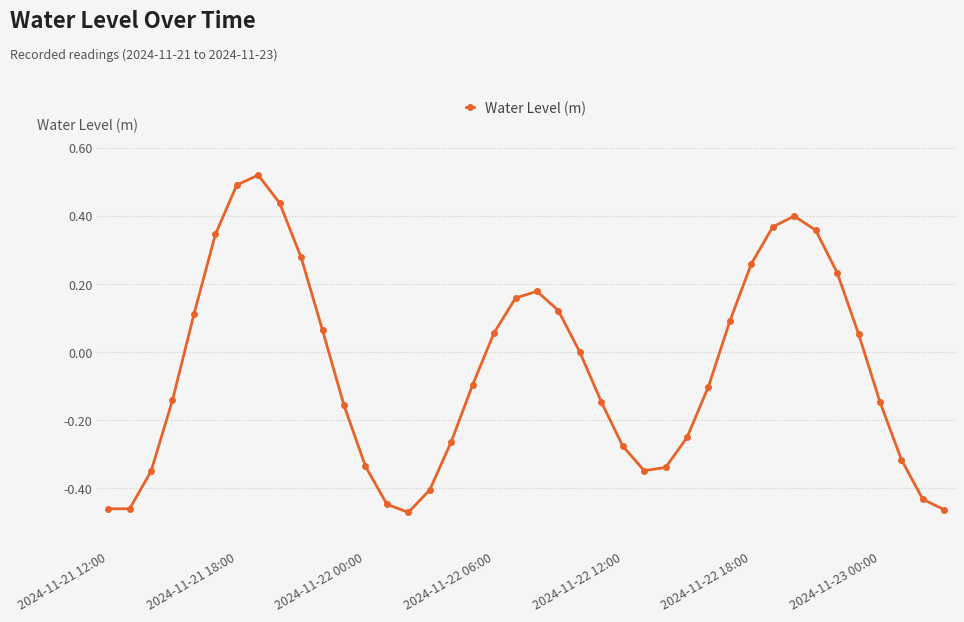

True or false: there are more than 1 points higher than both neighbors.

True